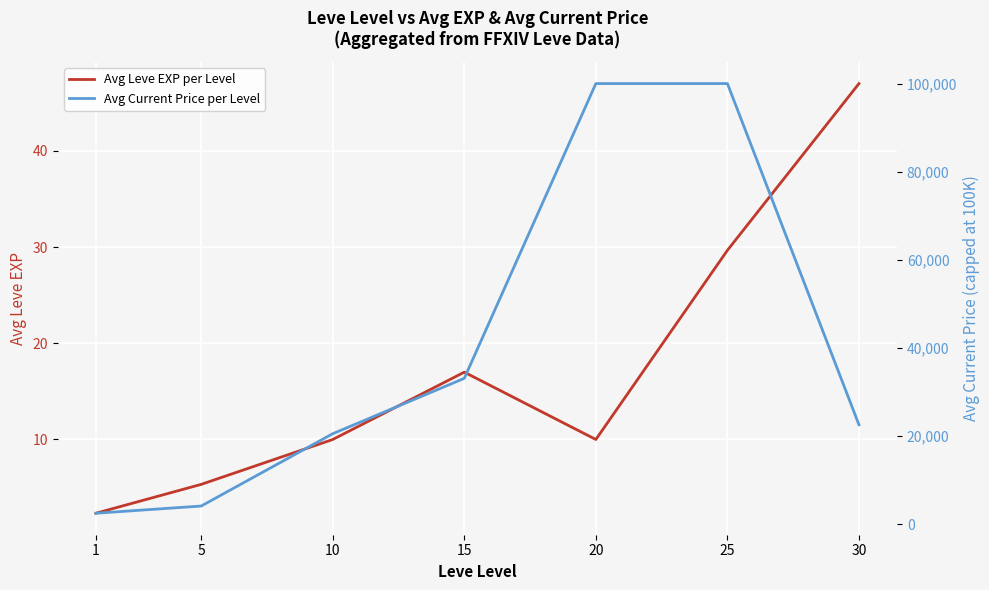

Rank the series at 10 from highest to lowest value.

Avg Current Price per Level, Avg Leve EXP per Level